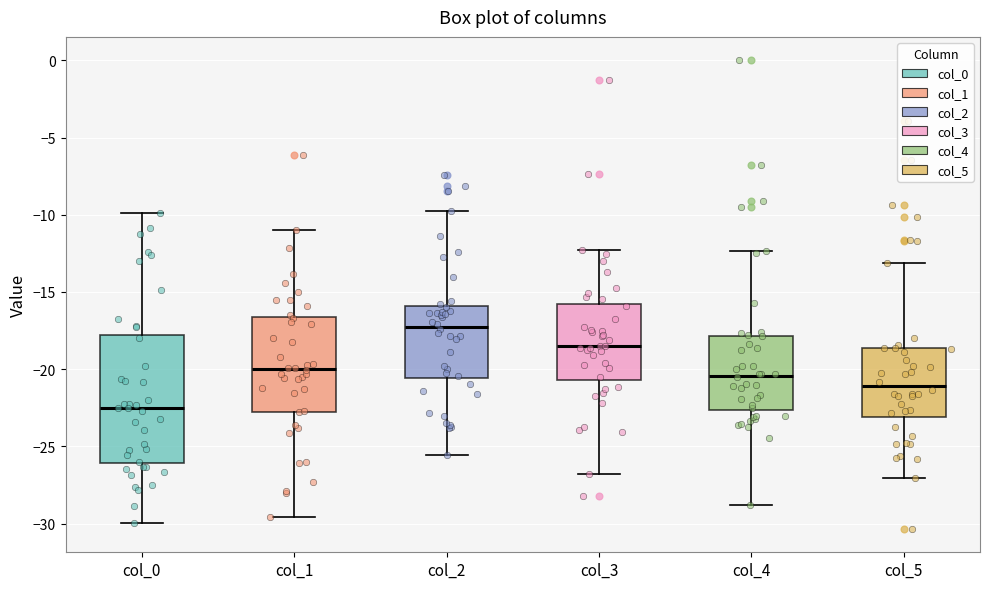

Which box has the highest median line?

col_2